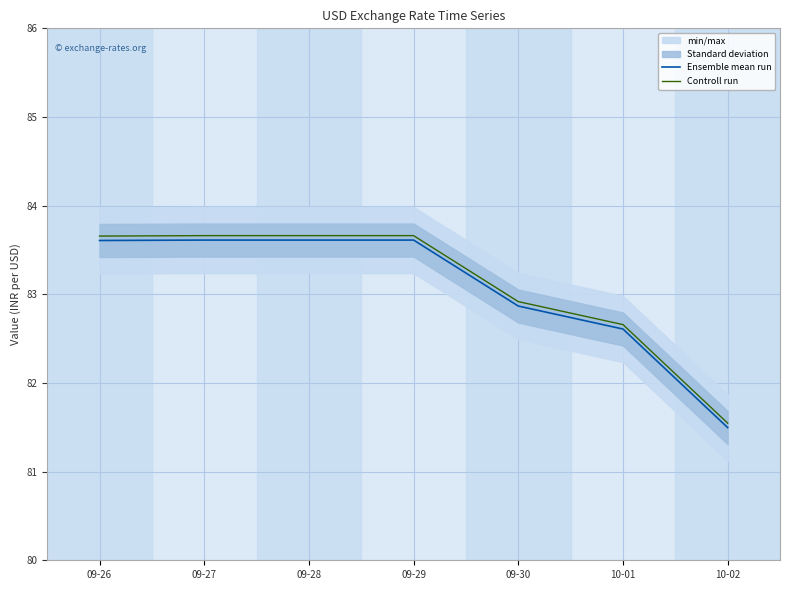

True or false: Ensemble mean run and Controll run cross at least once.

False